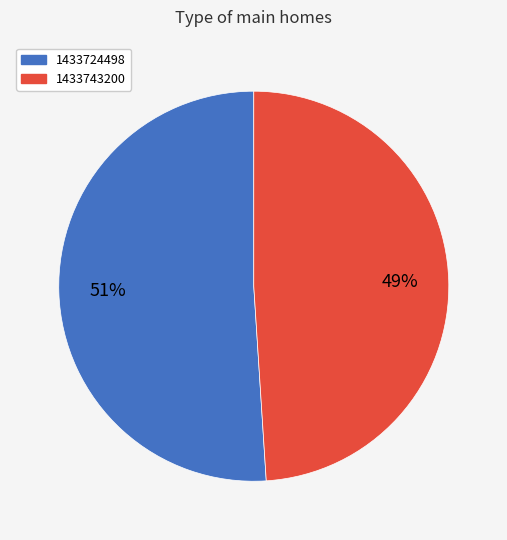

Is it true that 1433743200 is 62% of the pie?

False